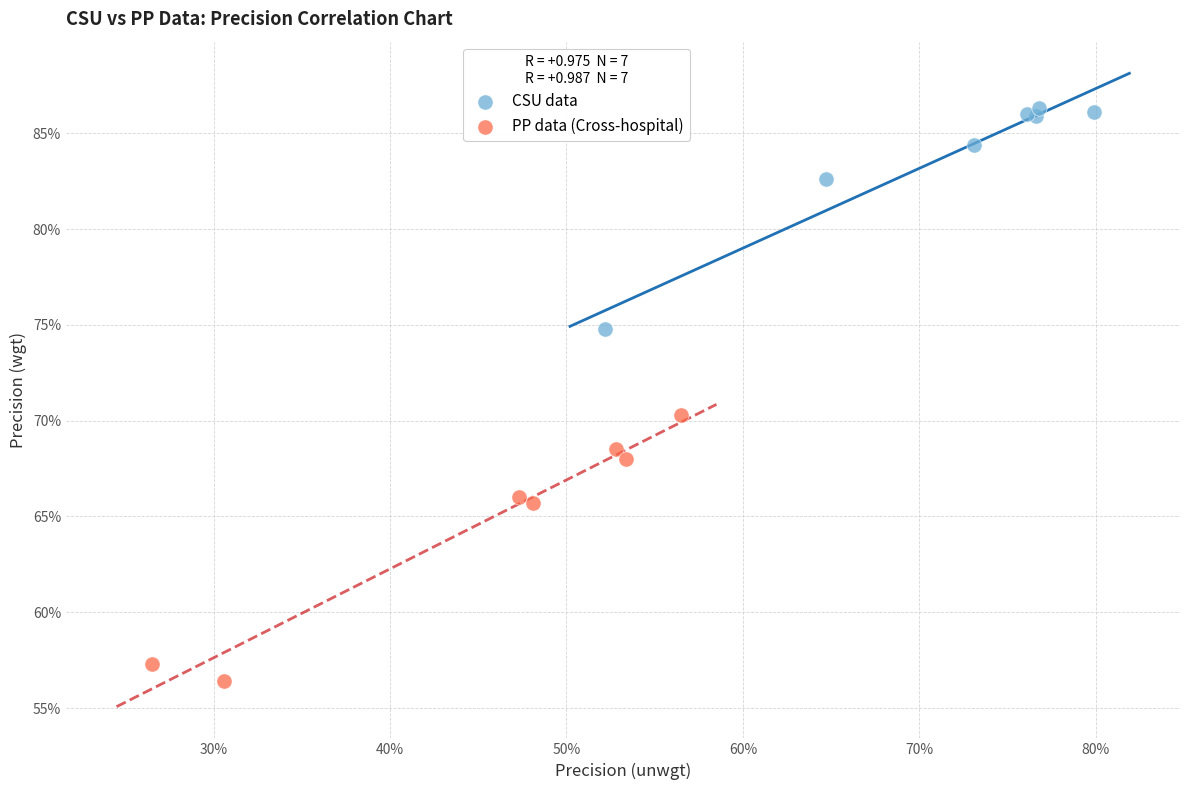

Which series contains the highest Y value?

CSU data